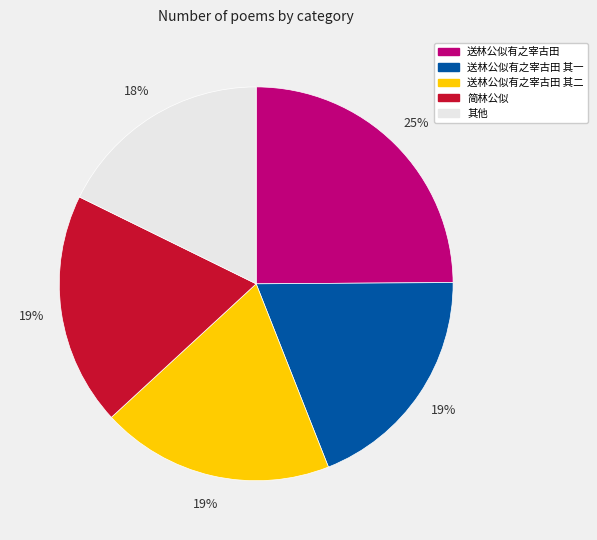

To the nearest percent, what is the difference between the largest and smallest slice percentages?

7%